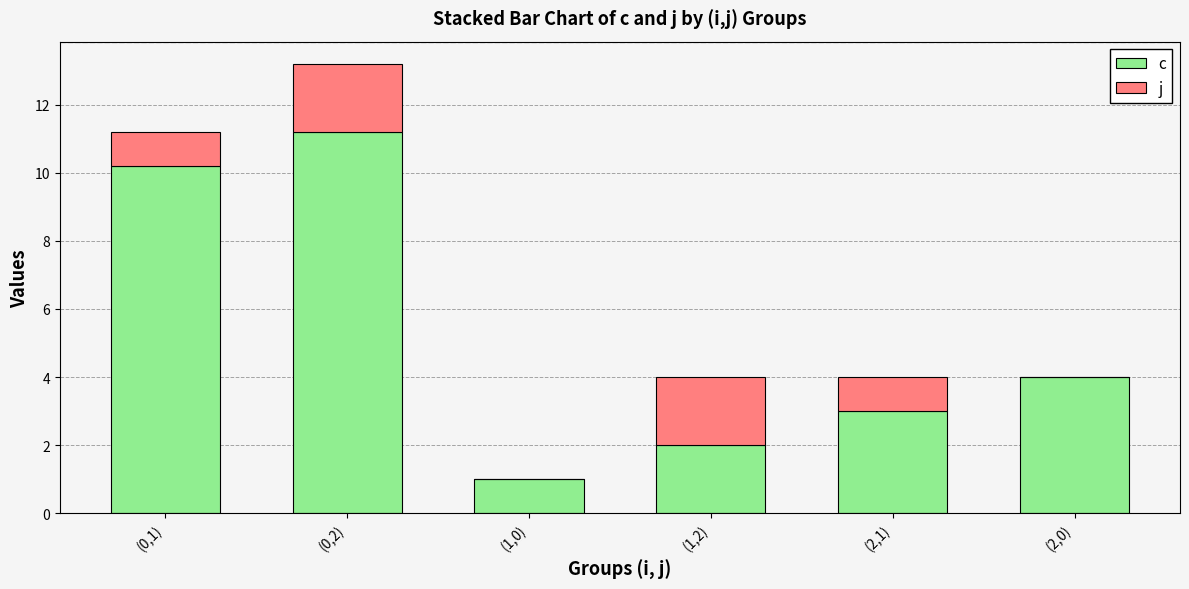

At which category is the sum across all series the highest?

(0,2)